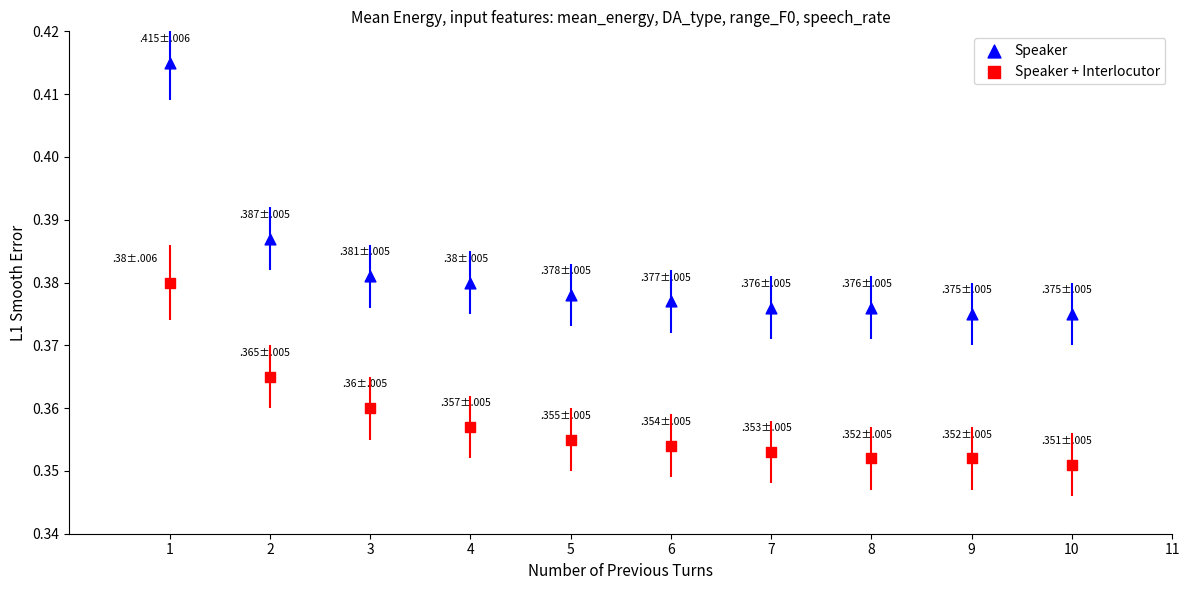

What are all the series names shown in the legend?

Speaker, Speaker + Interlocutor